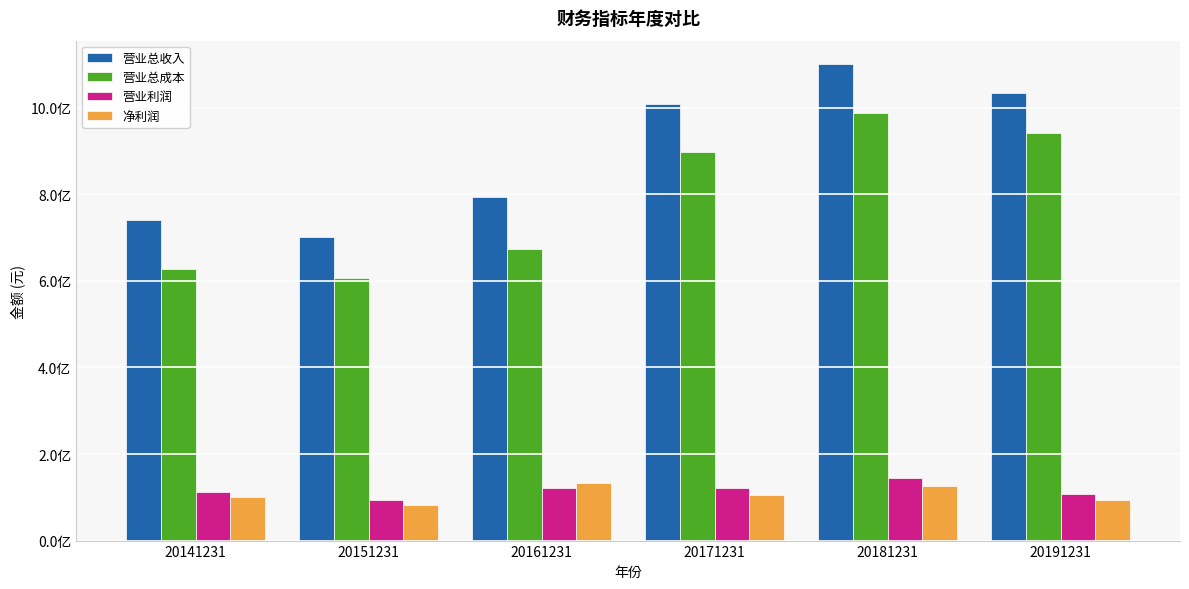

Reading right to left, transcribe all the data shown in this chart.

营业总收入: 1033935692.7	1099960108.0	1009183483.3	793995155.5	701030061.8	740625083.7
营业总成本: 941002031.9	987488613.3	896863363.7	673312758.6	606793014.8	627677899.0
营业利润: 108671955.7	144499016.5	120762128.1	120682396.9	94237047.0	112947184.7
净利润: 94268947.9	125097276.5	104530270.4	132793500.6	82249546.1	100692629.1